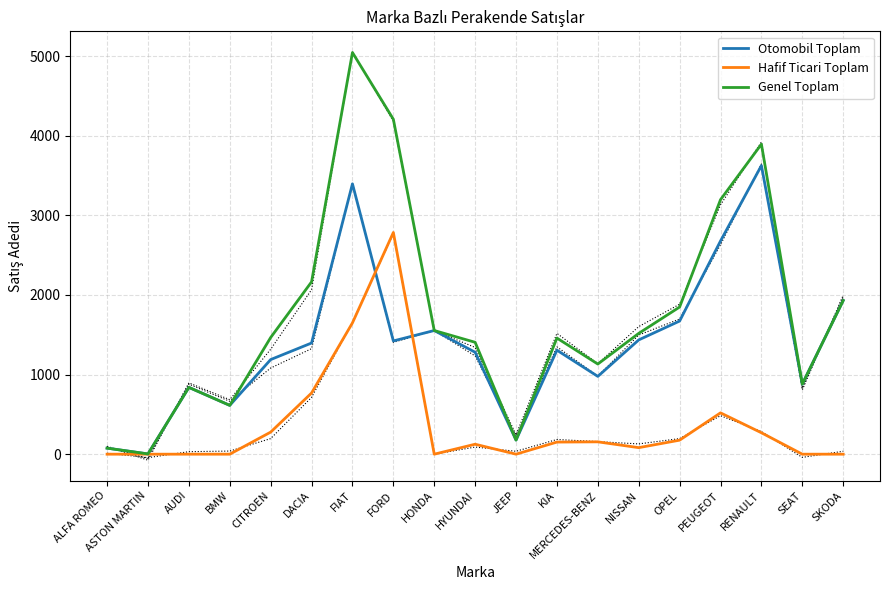

What is the sum of all Genel Toplam values?

33399